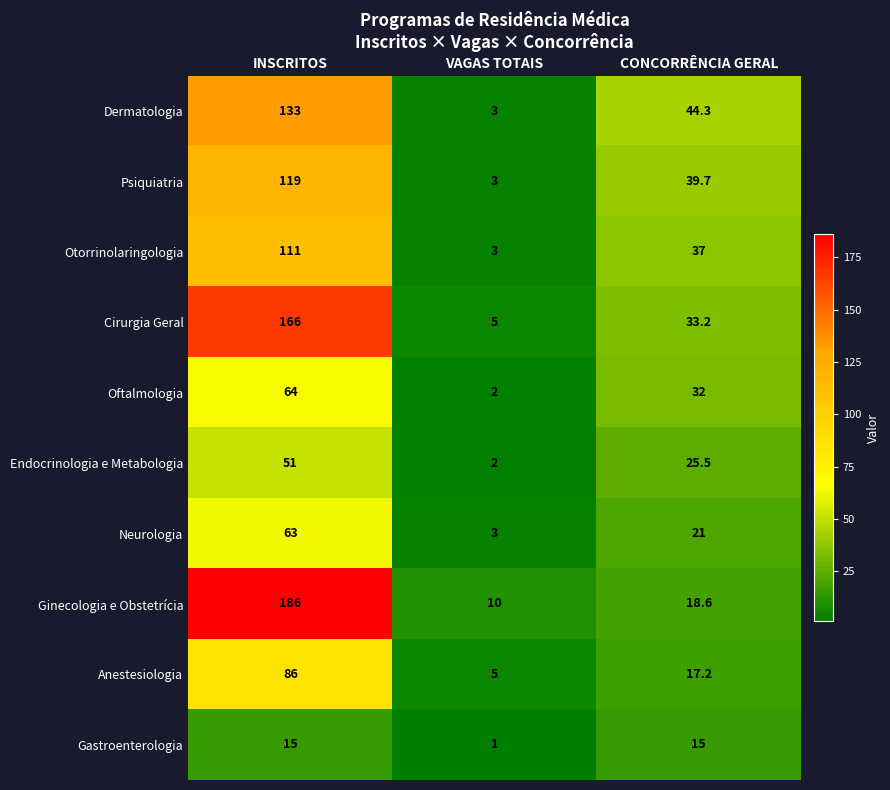

What value does the Cirurgia Geral series have at VAGAS TOTAIS?

5.0